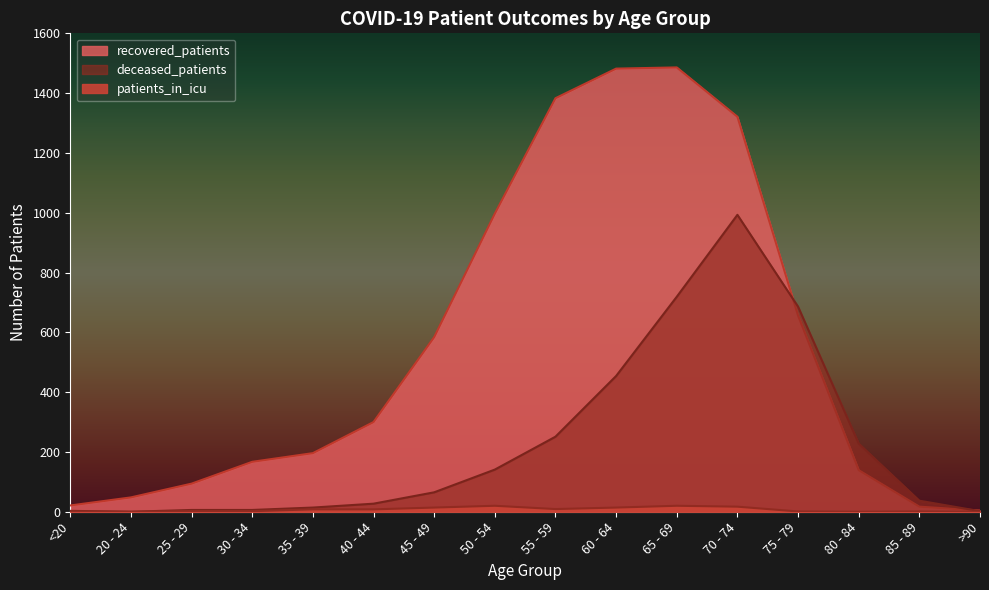

What is the maximum value for deceased_patients?

993